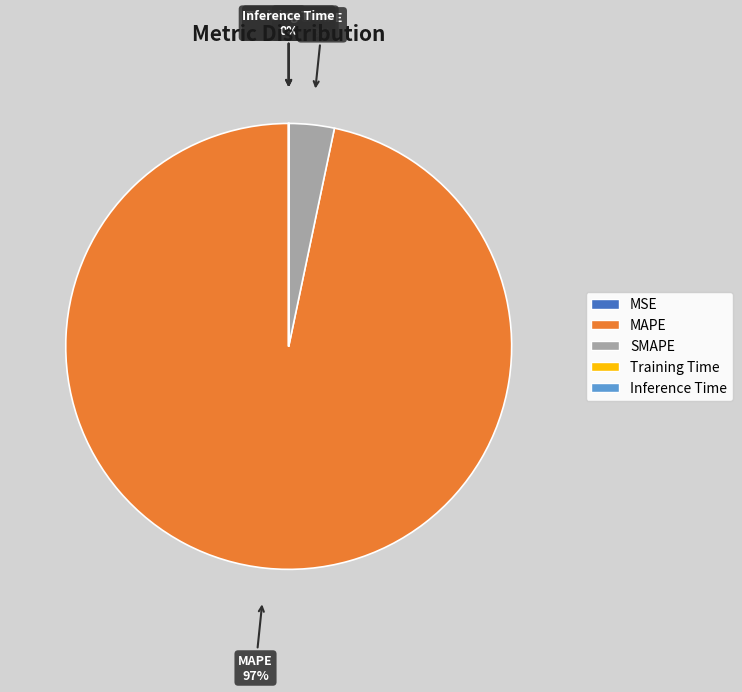

What is the largest slice in the pie chart?

MAPE